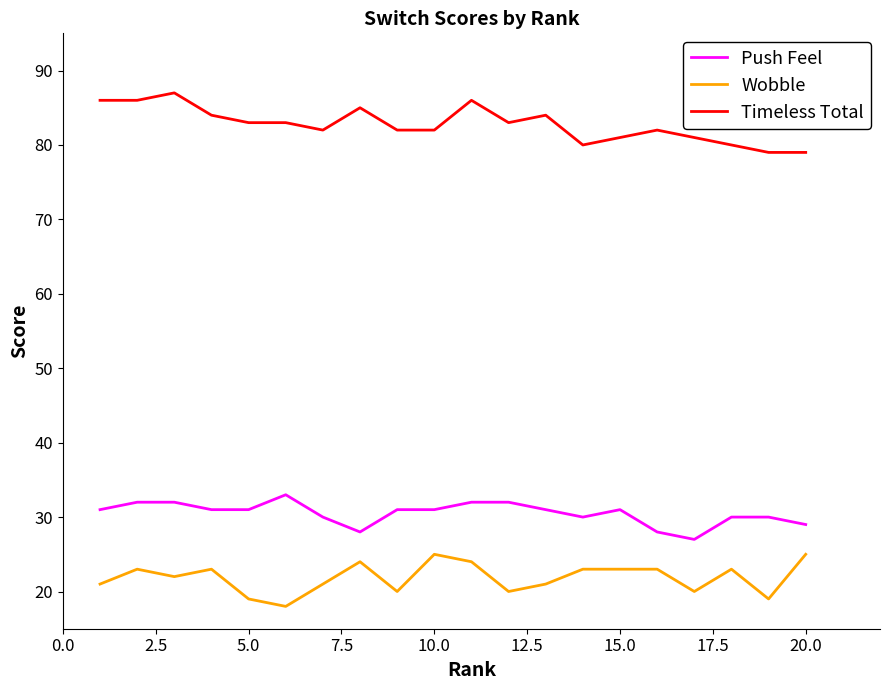

What are all the series names shown in the legend?

Push Feel, Wobble, Timeless Total